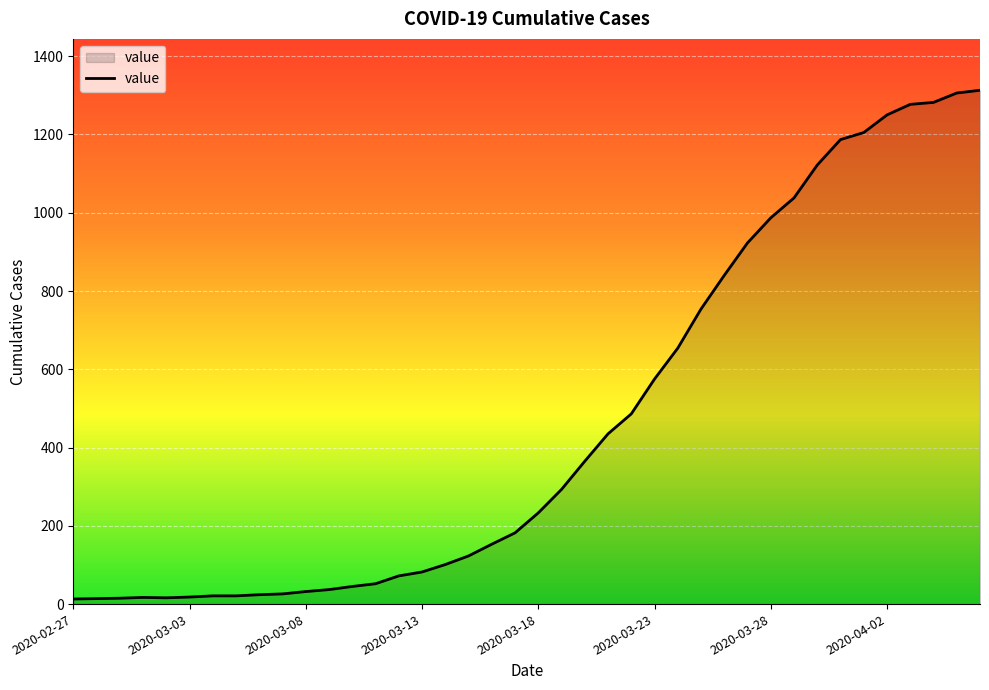

What is the maximum value shown in the chart?

1313